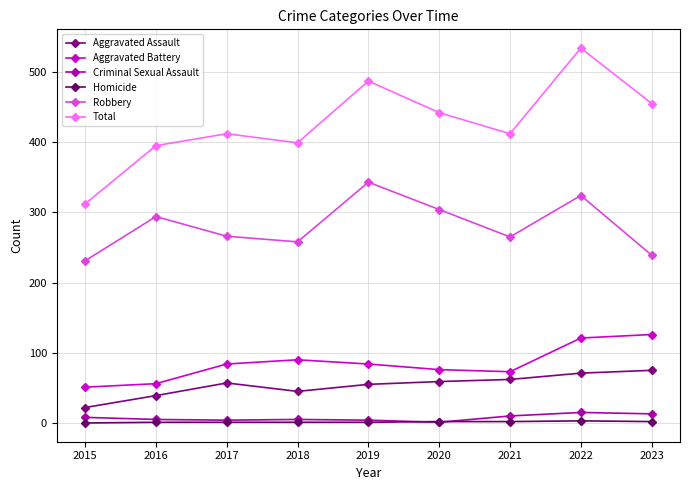

Which series has the largest total across all categories?

Total